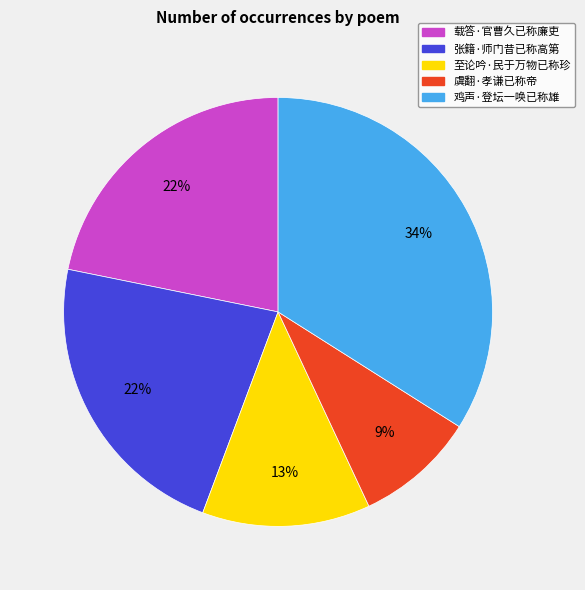

To the nearest percent, what is the combined percentage of 载答·官曹久已称廉吏 and 张籍·师门昔已称高第?

44%